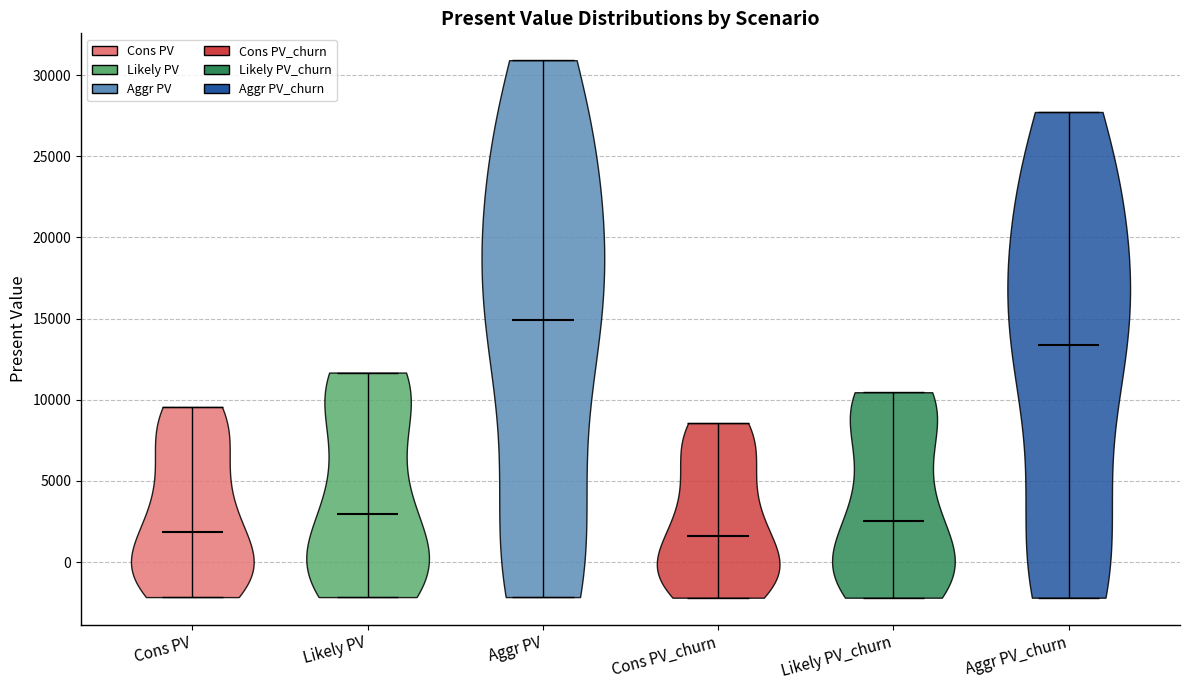

What is the highest point the violin for Aggr PV reaches on the y-axis? The values are not printed on the chart, so give them approximately, as read against the axis.

31000